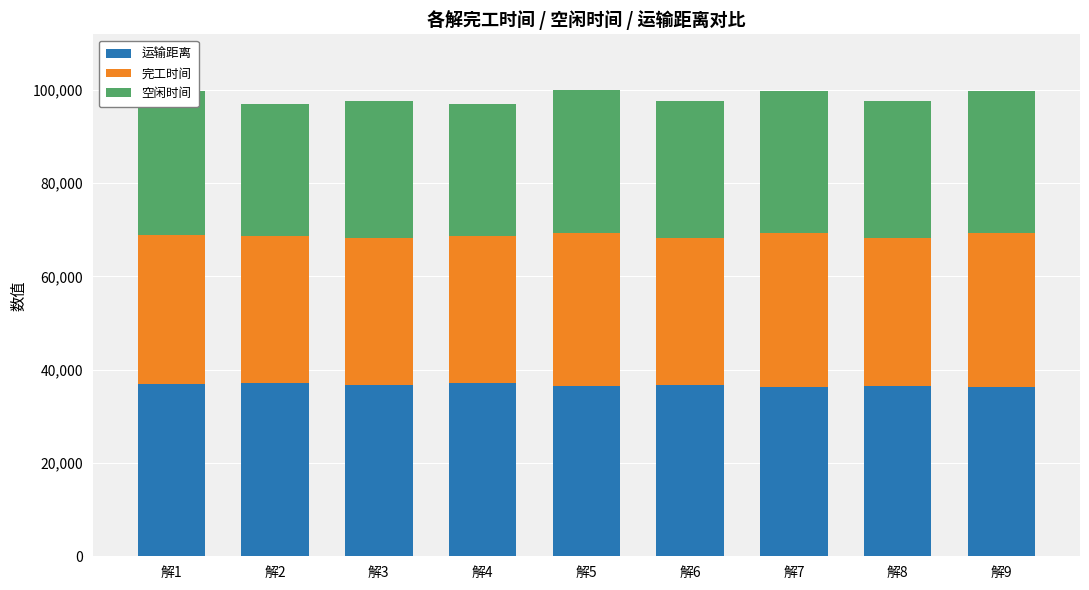

What is the sum of all 完工时间 values?

288821.1